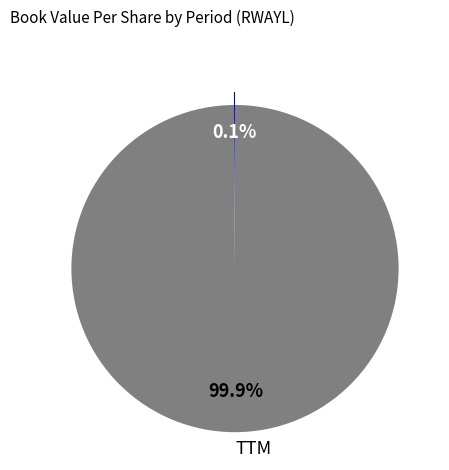

To the nearest percent, what is the difference between the largest and smallest slice percentages?

100%